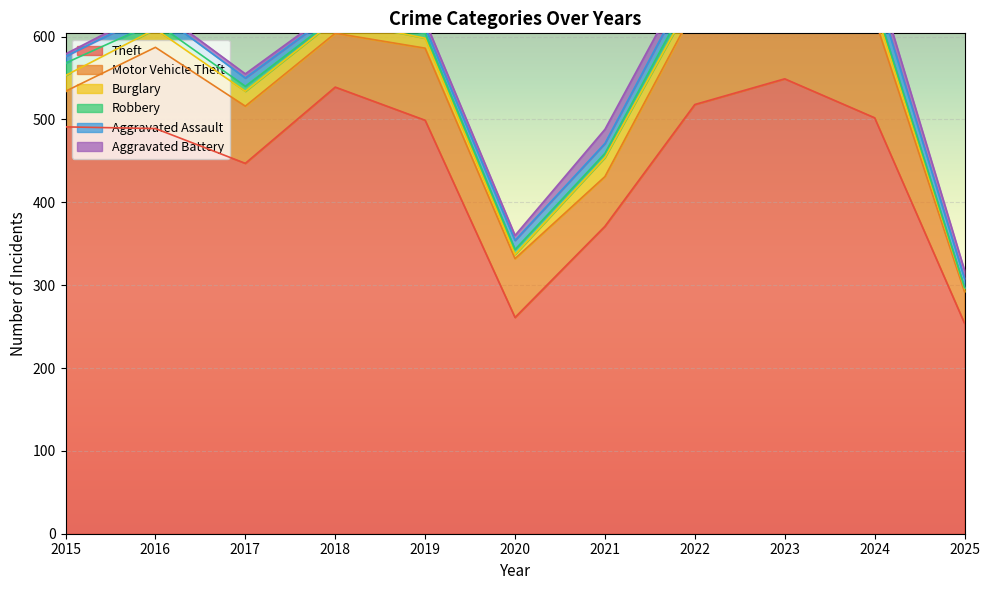

The Burglary series shows 5 at 2020. True or false?

True